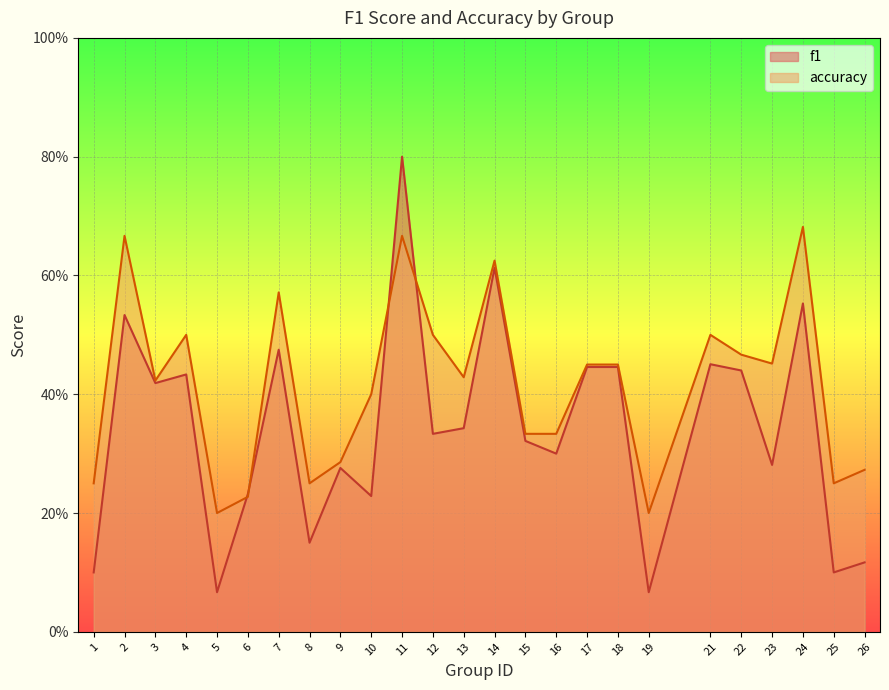

Which series has the widest spread of values?

f1